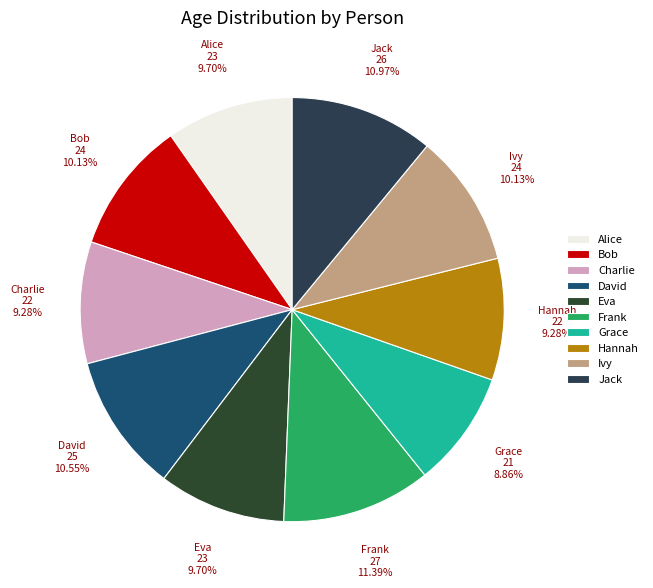

Combined, do Bob and Eva account for over 50%?

No